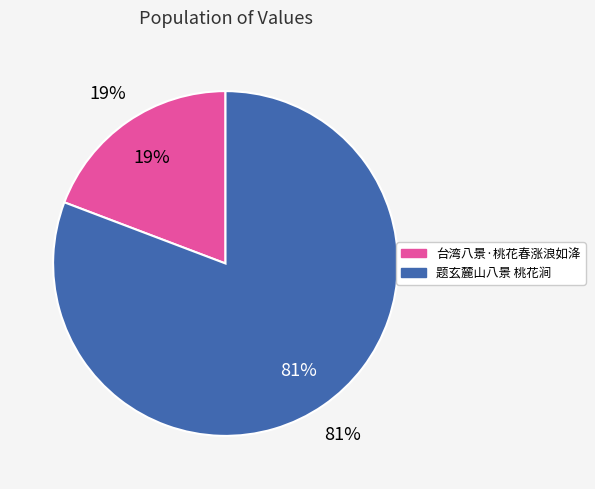

Count the number of slices in the pie.

2